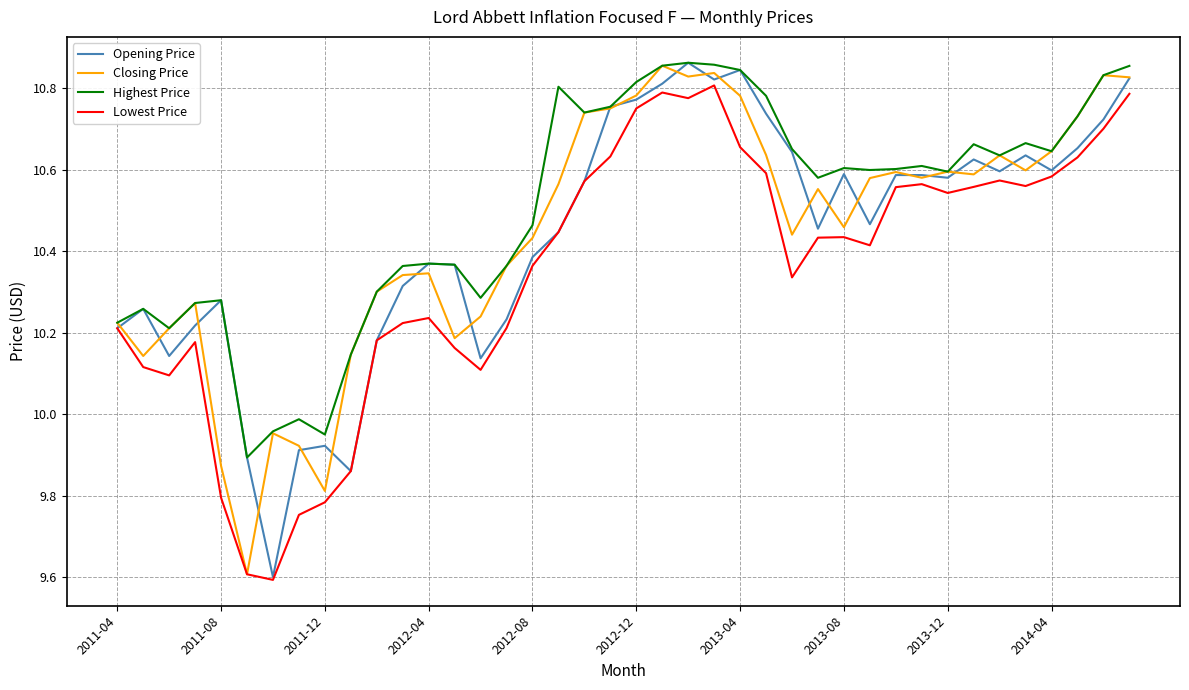

What is the minimum value for Opening Price?

9.6